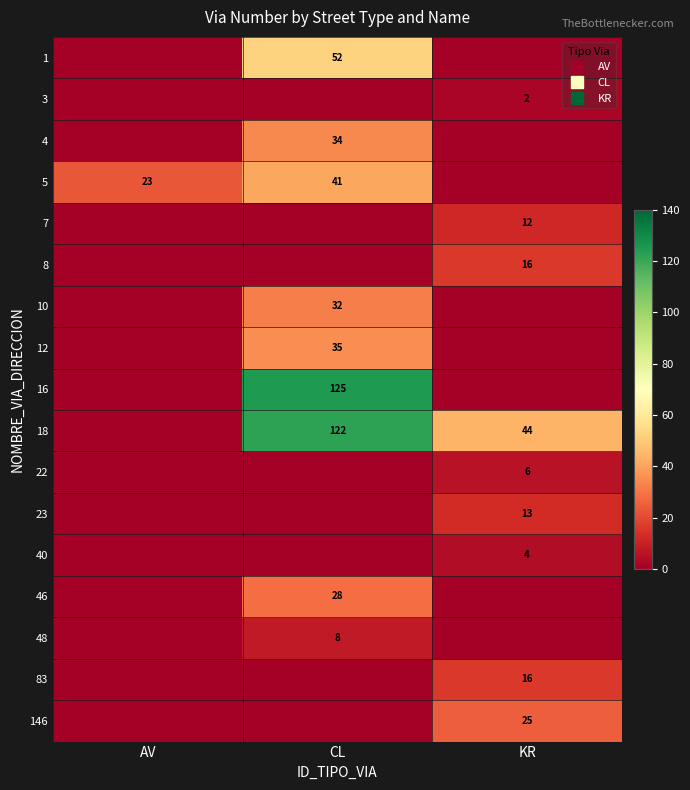

The value of row_2 at AV is 11. True or false?

False